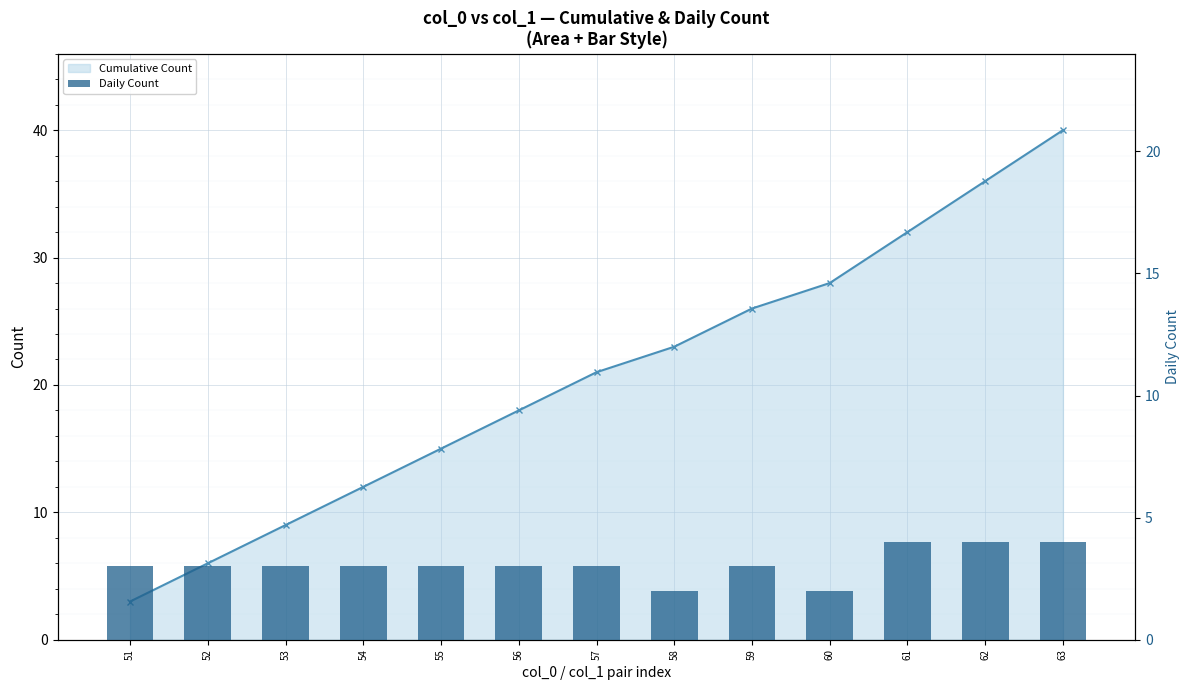

How many series are shown in this chart?

2